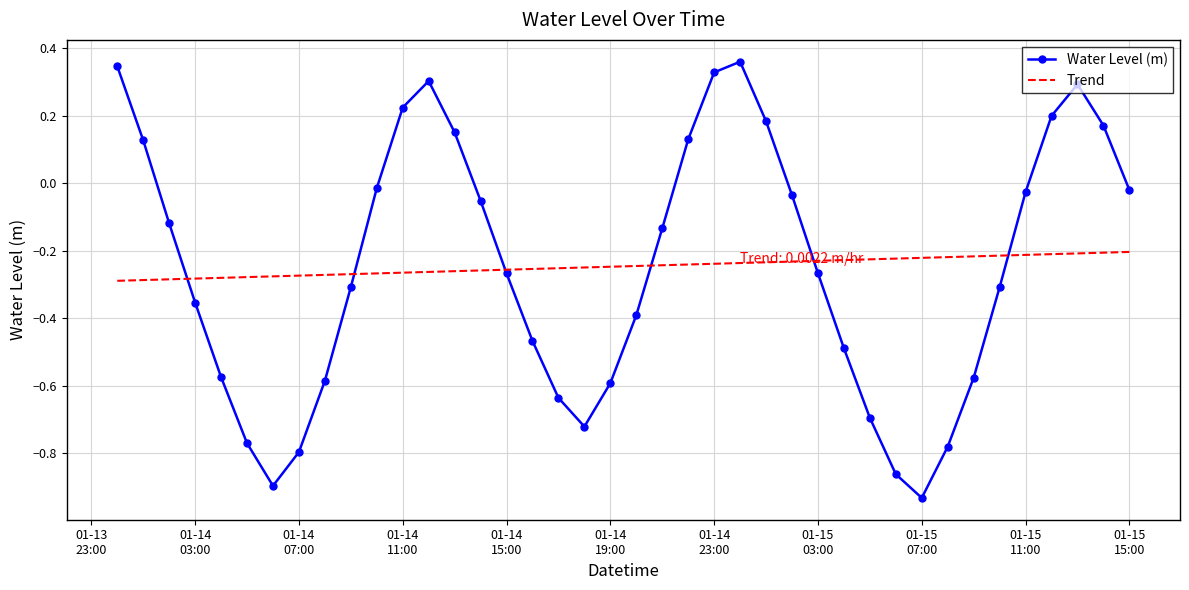

Which series has the widest spread of values?

Water Level (m)